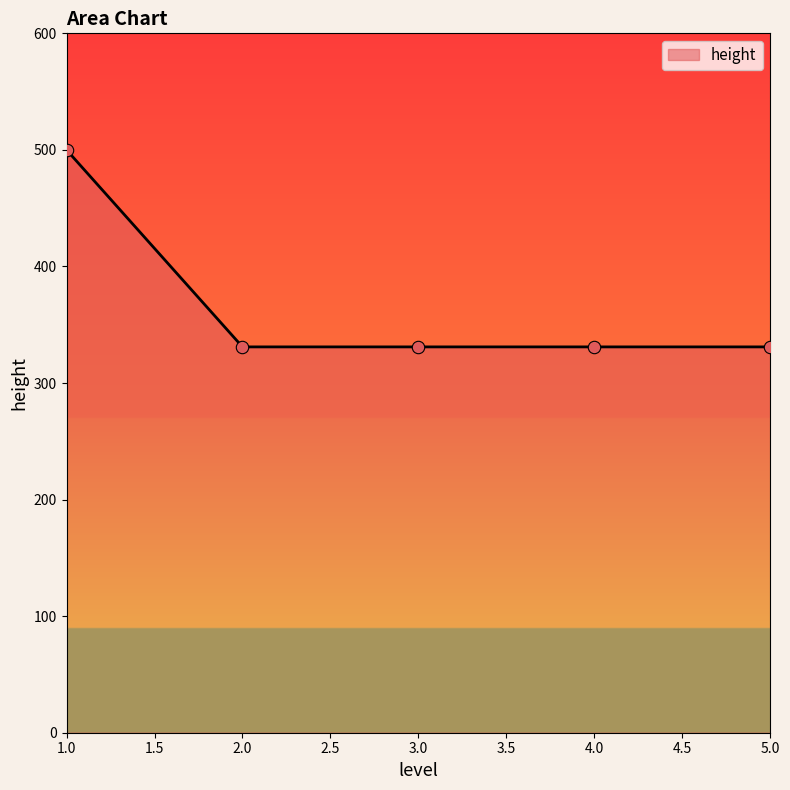

Between 1.0 and 2.0, which is larger?

1.0